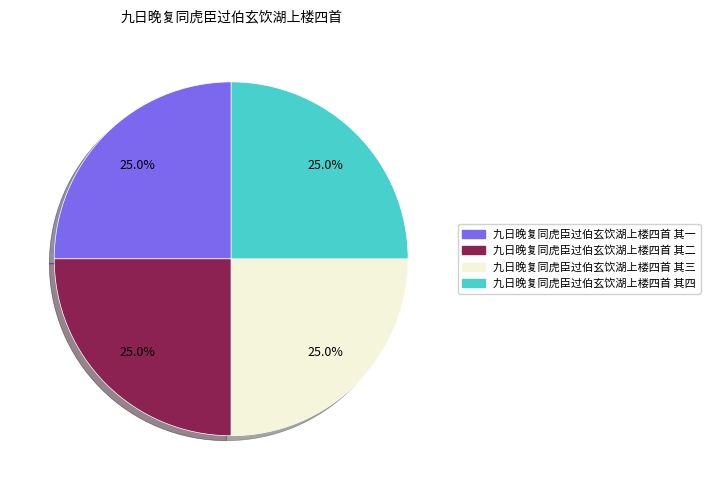

What portion of the pie excludes 九日晚复同虎臣过伯玄饮湖上楼四首 其四?

75.0%